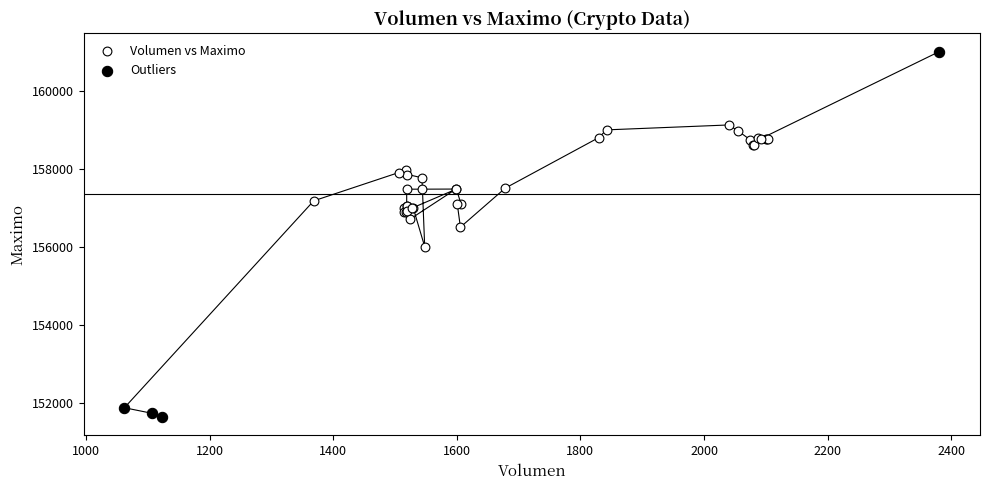

Which series contains the highest Y value?

Outliers